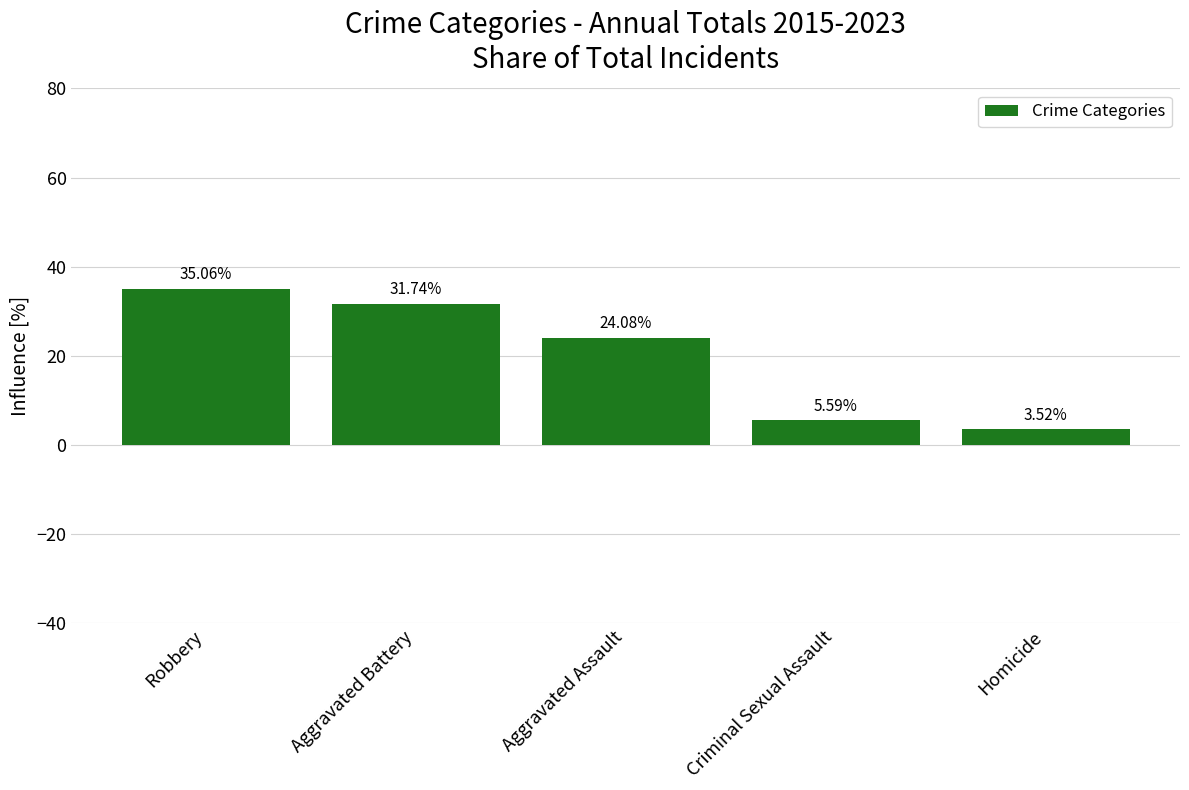

What is the difference between the maximum and minimum values?

31.5